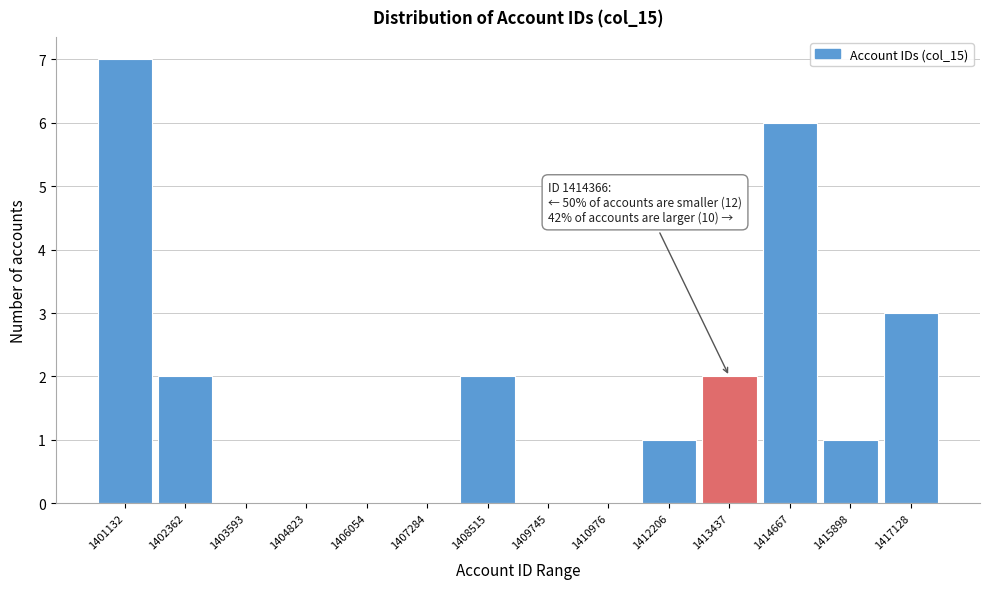

Reading left to right, extract all data points from this chart.

1401132=7	1402362=2	1403593=0	1404823=0	1406054=0	1407284=0	1408515=2	1409745=0	1410976=0	1412206=1	1413437=2	1414667=6	1415898=1	1417128=3